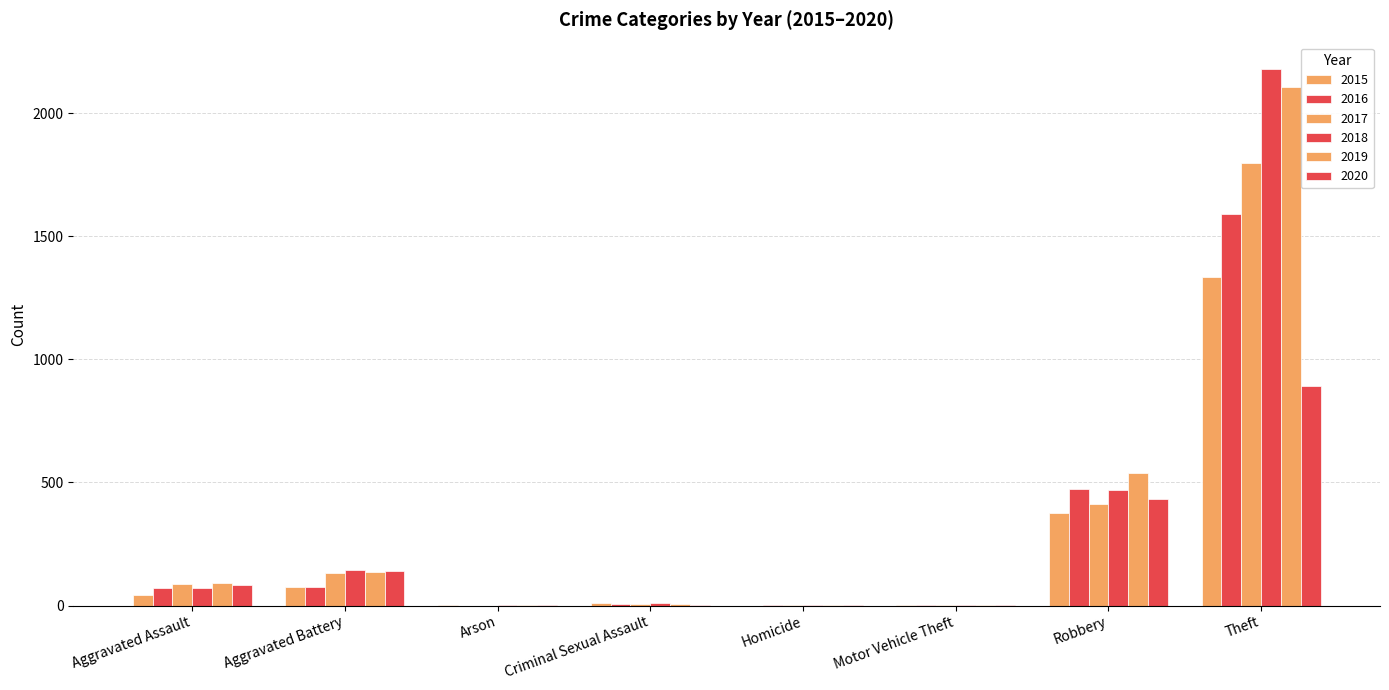

Which series changed the most between Aggravated Assault and Motor Vehicle Theft?

2019